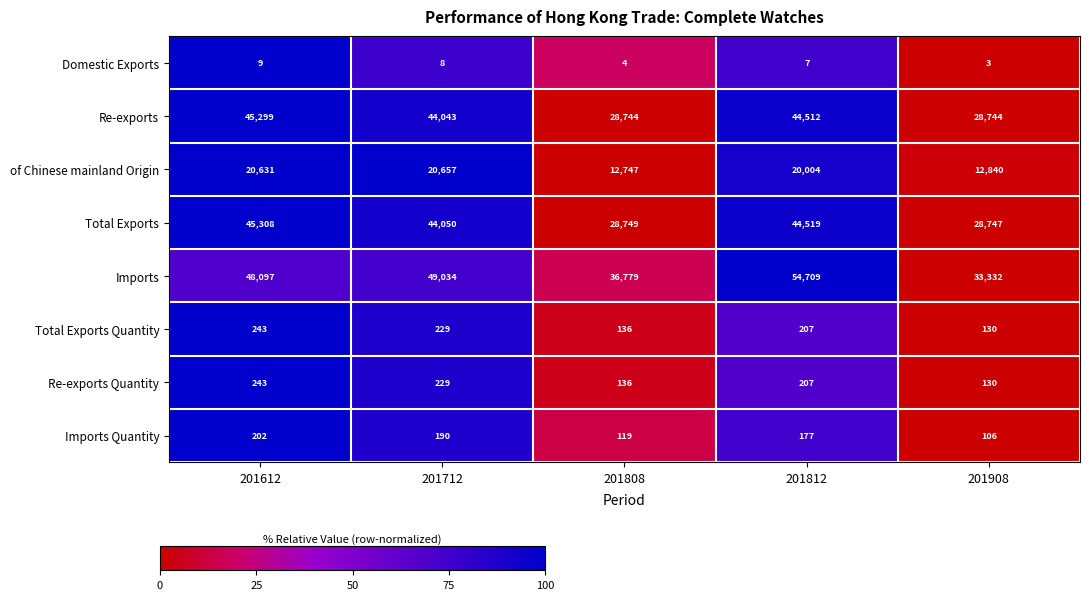

Is the value of Total Exports at 201908 greater than the value of Imports Quantity at 201712?

Yes